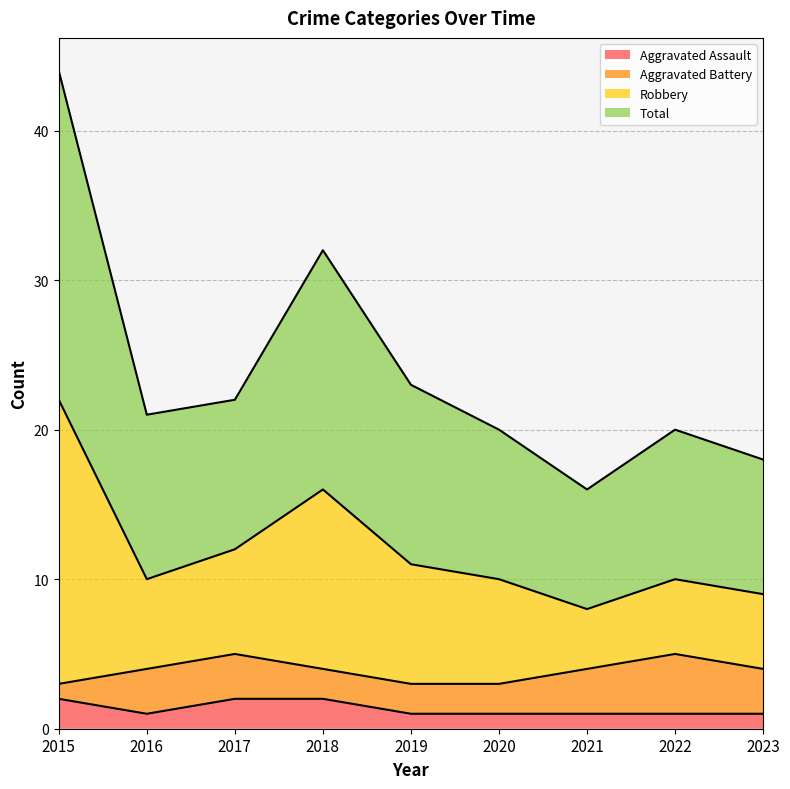

What value does the Total series have at 2015?

22